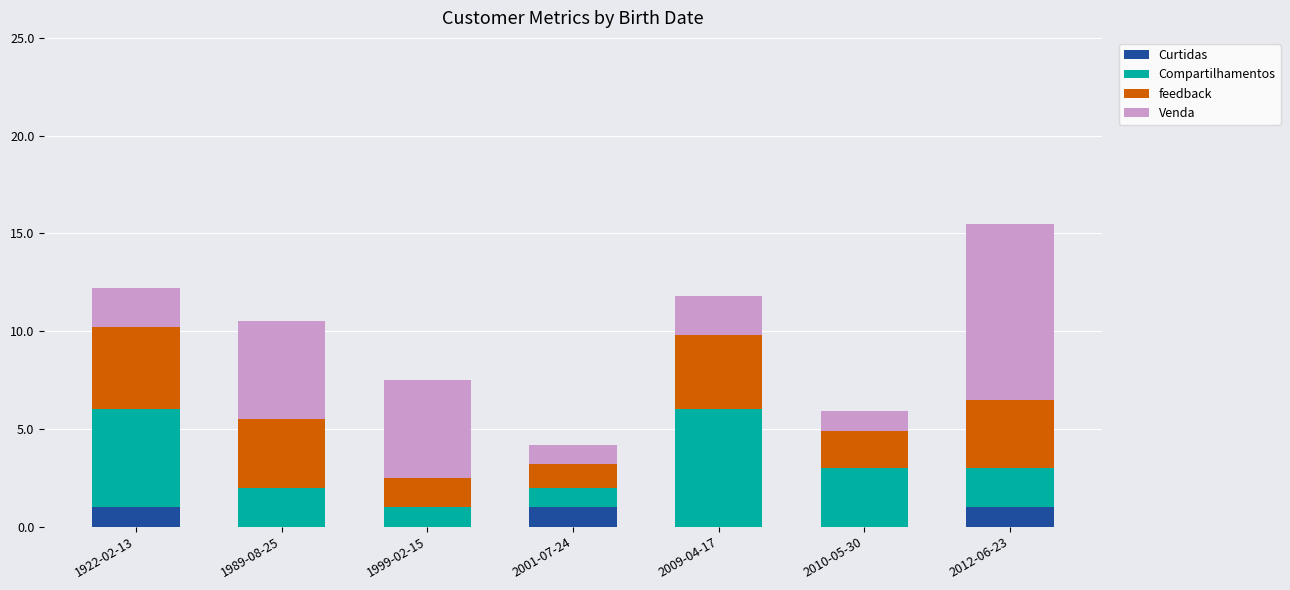

How many series are shown in this chart?

4